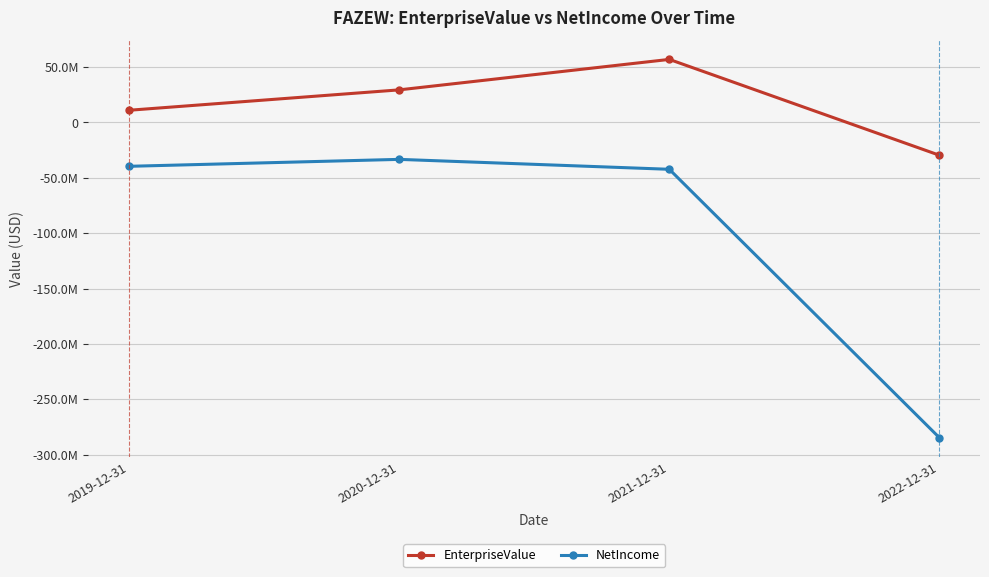

Which series changed the most between 2020-12-31 and 2022-12-31?

NetIncome